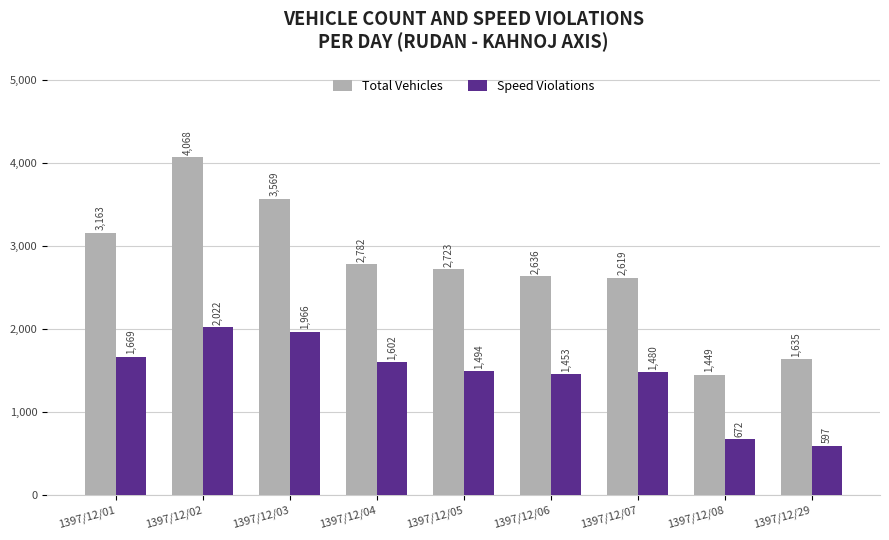

Is the value of Speed Violations at 1397/12/04 greater than the value of Total Vehicles at 1397/12/05?

No